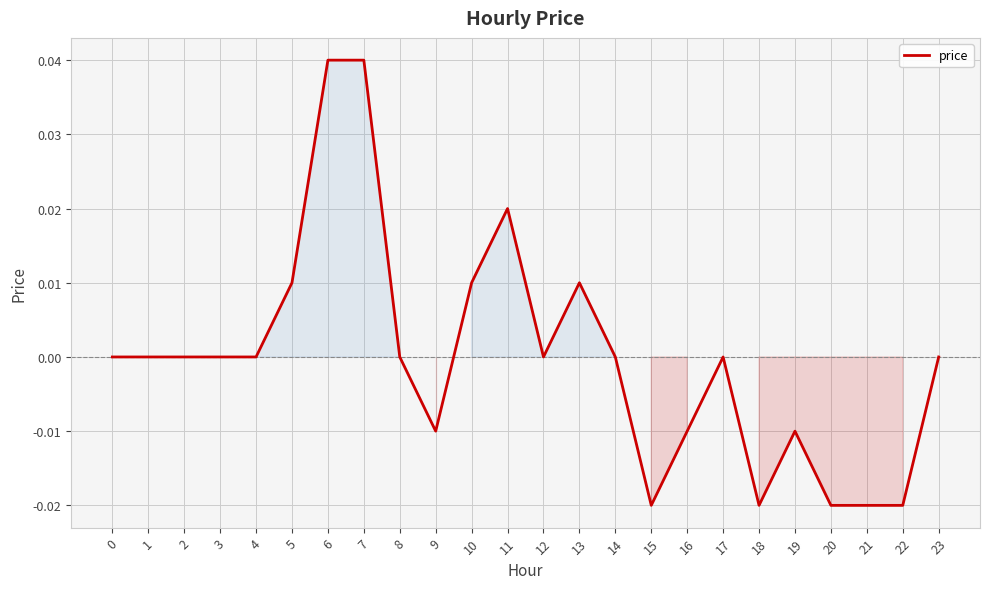

True or false: the data shows -0.0 at 18.

True